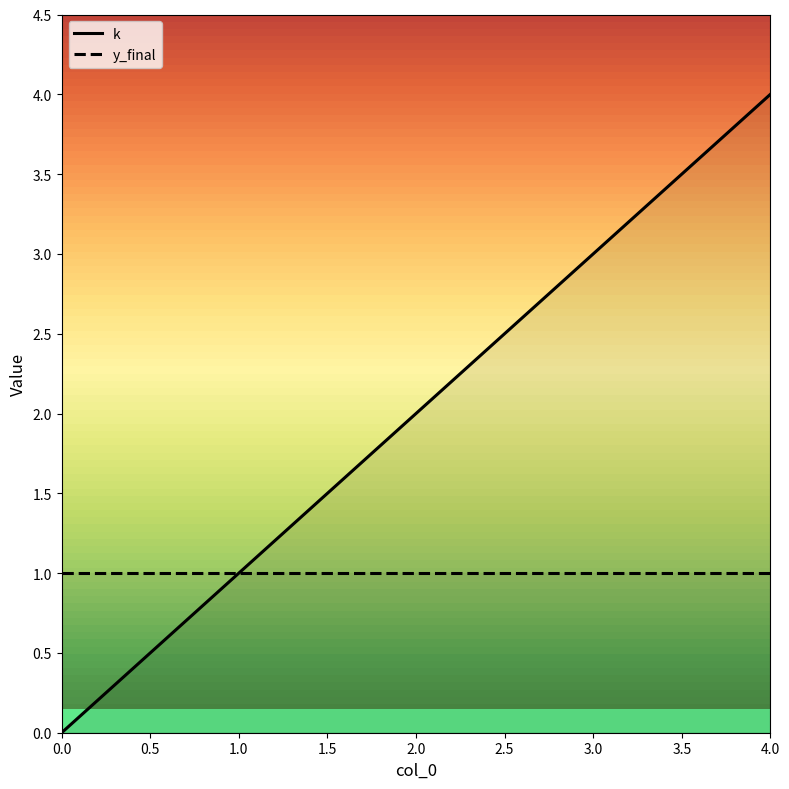

List the labels in order of k value, smallest first.

0.0, 1.0, 2.0, 3.0, 4.0